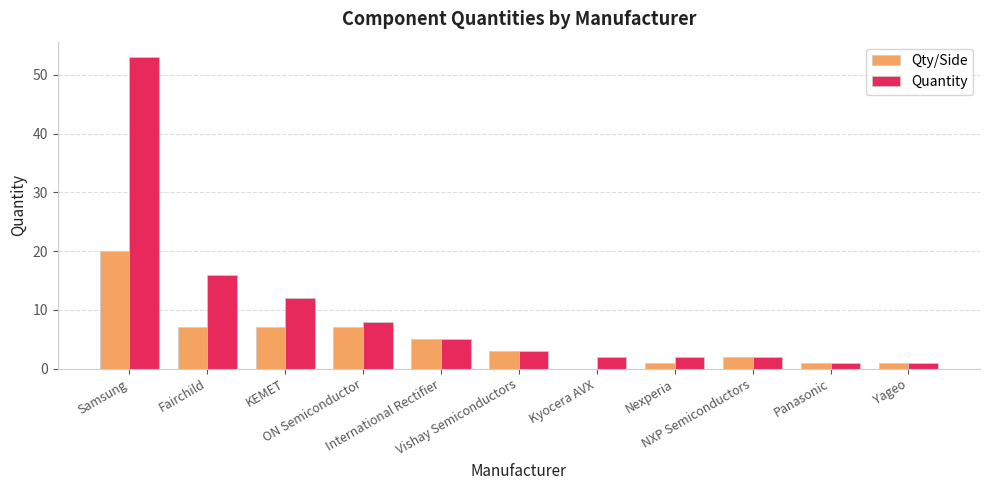

What is the sum of all Qty/Side values?

54